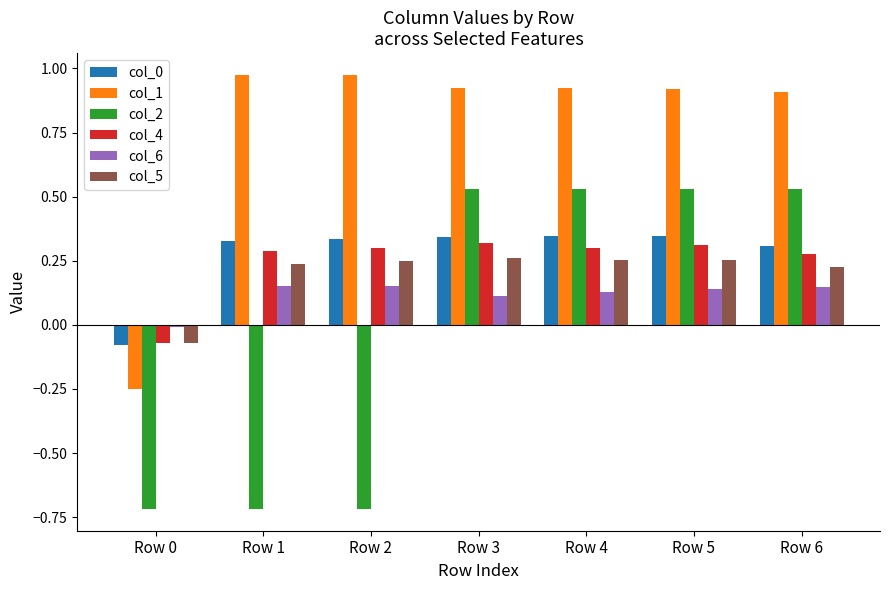

The value of col_6 at Row 0 is -0.0. True or false?

True